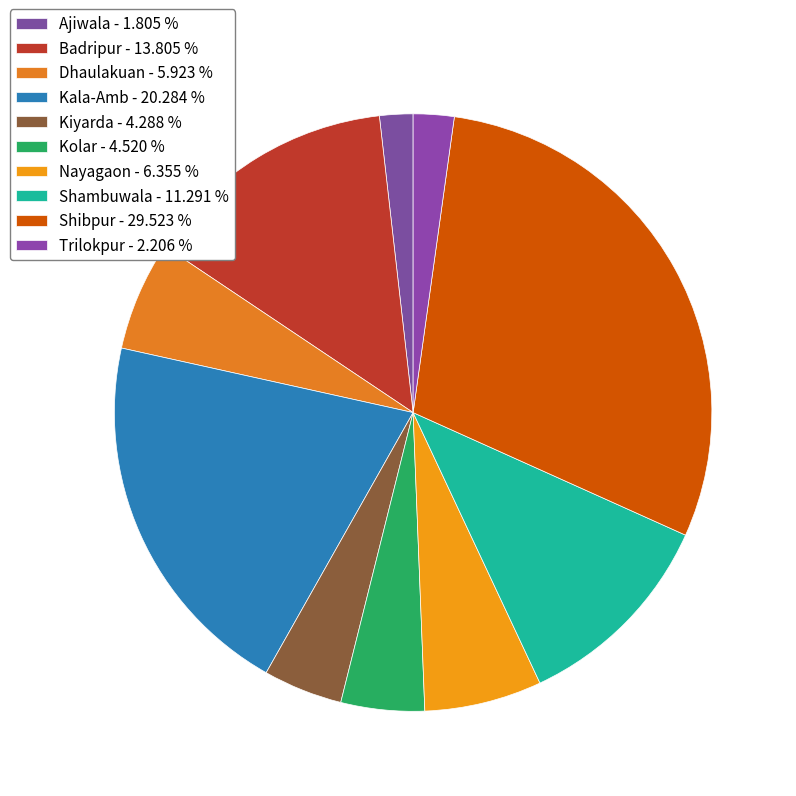

Does Shambuwala account for over 50% of the chart?

No